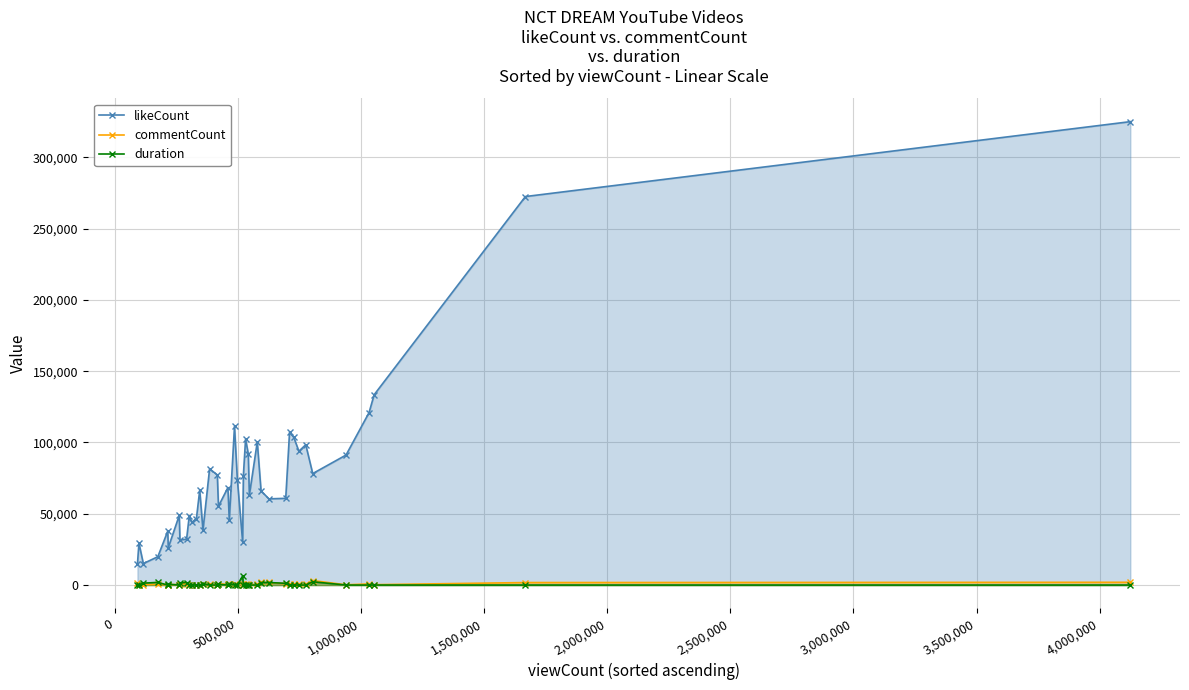

What is the minimum value for likeCount?

14588